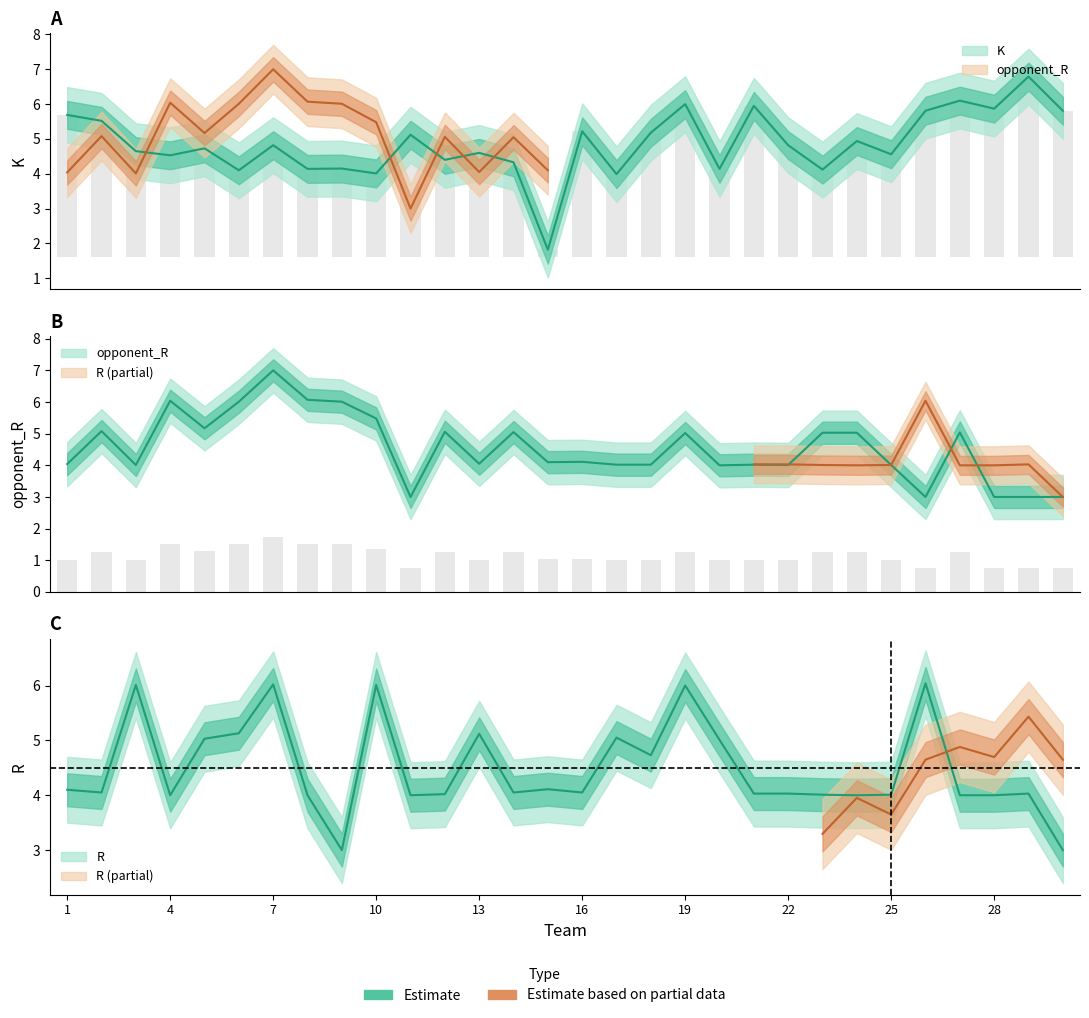

Which series has the widest spread of values?

K